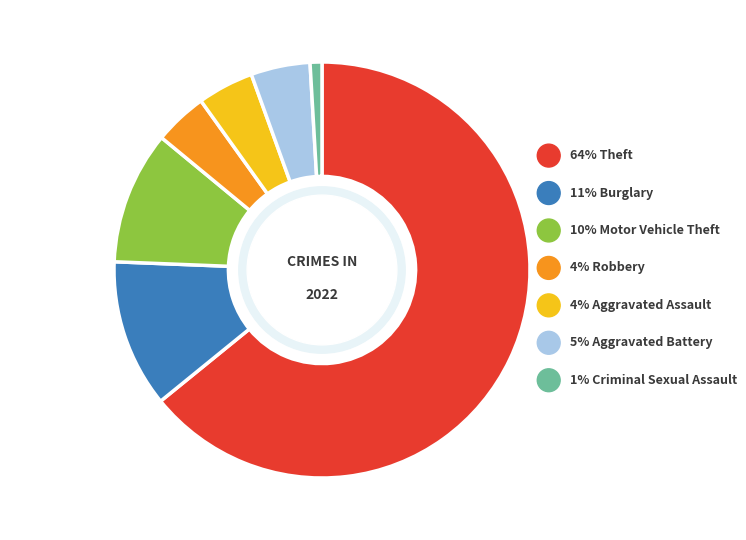

True or false: Motor Vehicle Theft accounts for 18% of the total.

False